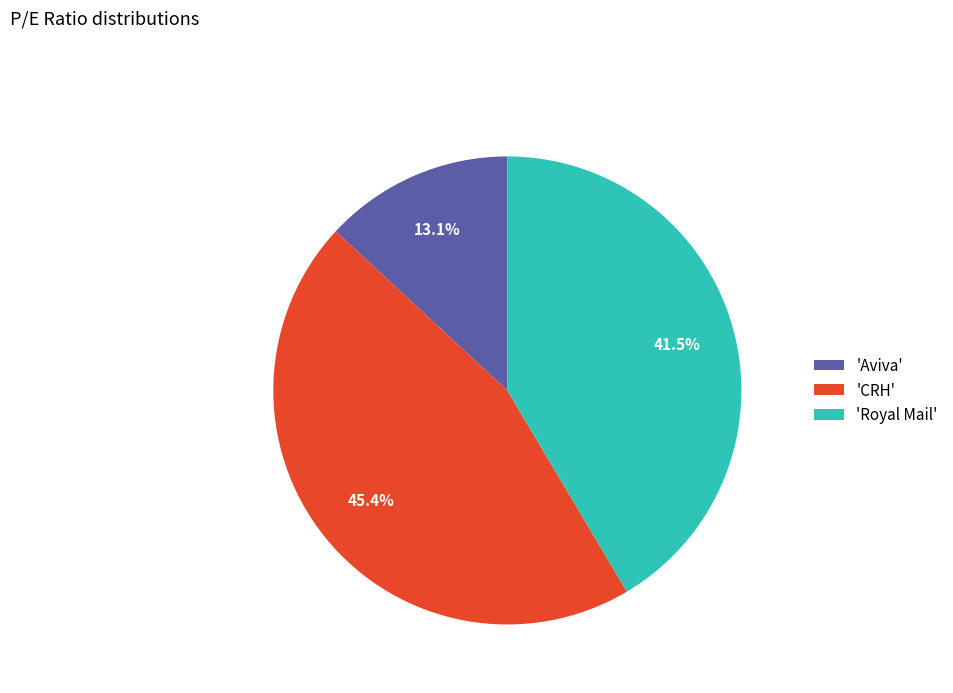

Is there any slice that represents more than half of the pie?

No